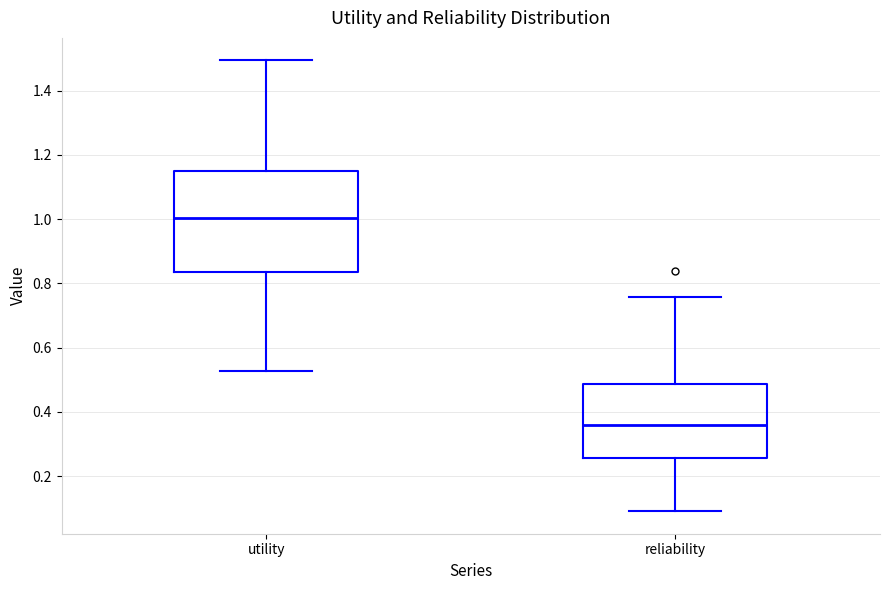

Where does the median line of the box for reliability sit on the y-axis? The values are not printed on the chart, so give them approximately, as read against the axis.

0.36